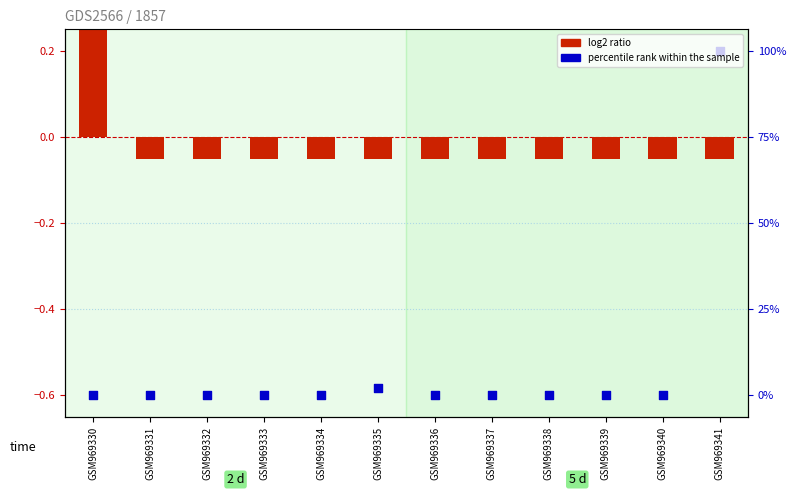

Which series reaches the maximum Y coordinate?

log2 ratio